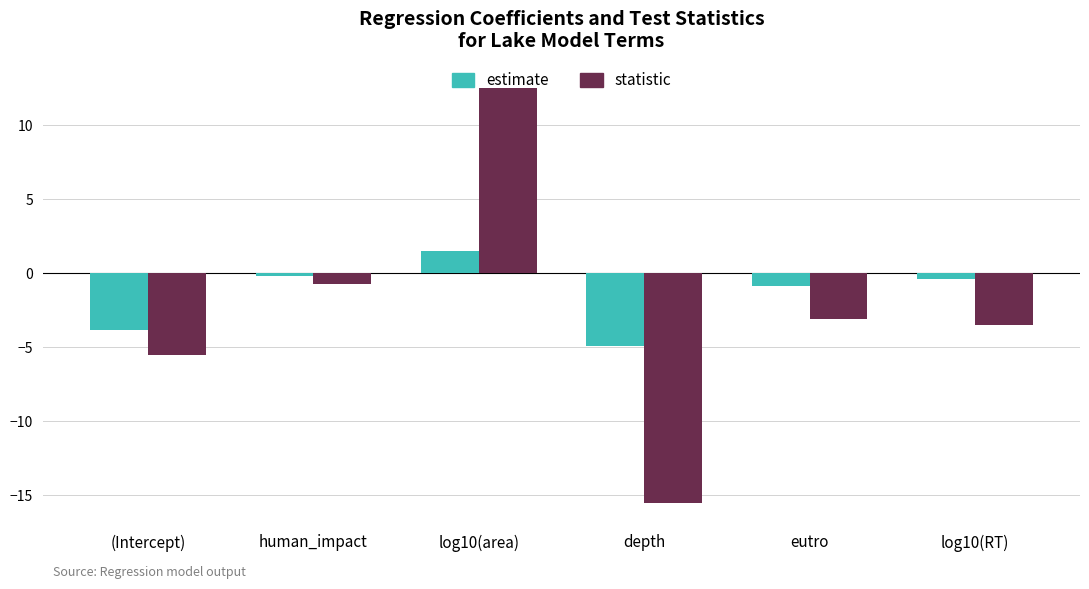

Which series has the largest range (max minus min)?

statistic